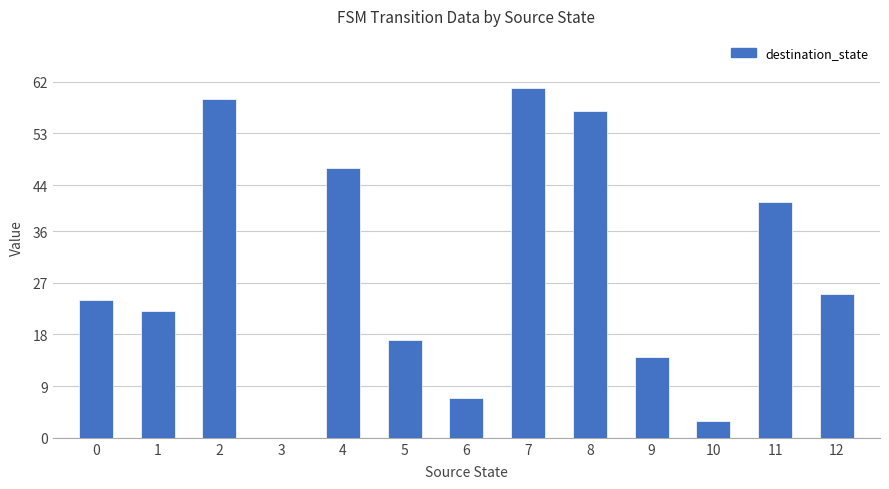

Reading left to right, list all the values displayed in this chart.

24	22	59	0	47	17	7	61	57	14	3	41	25